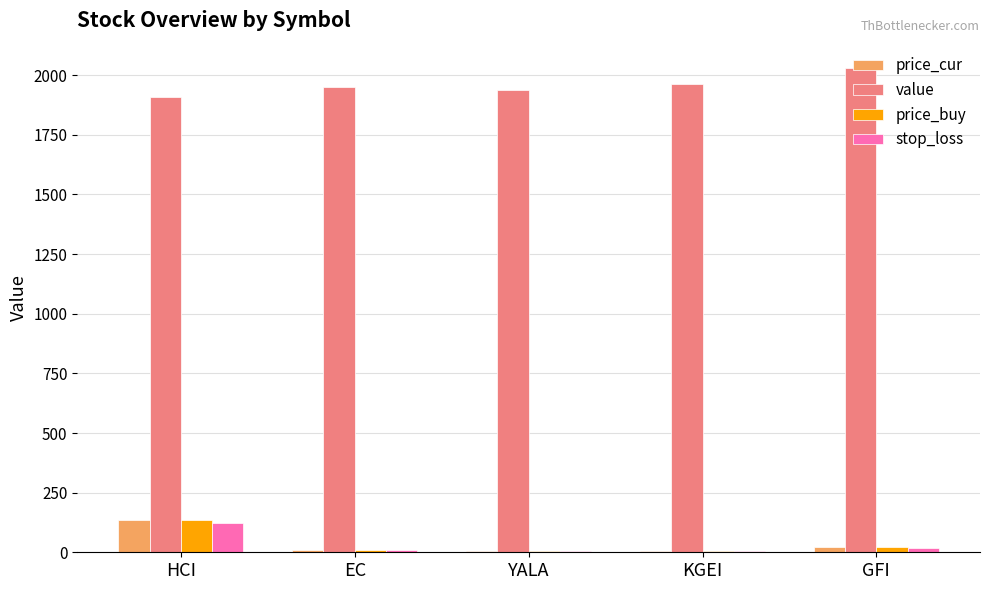

The value series shows 1952.2 at EC. True or false?

True